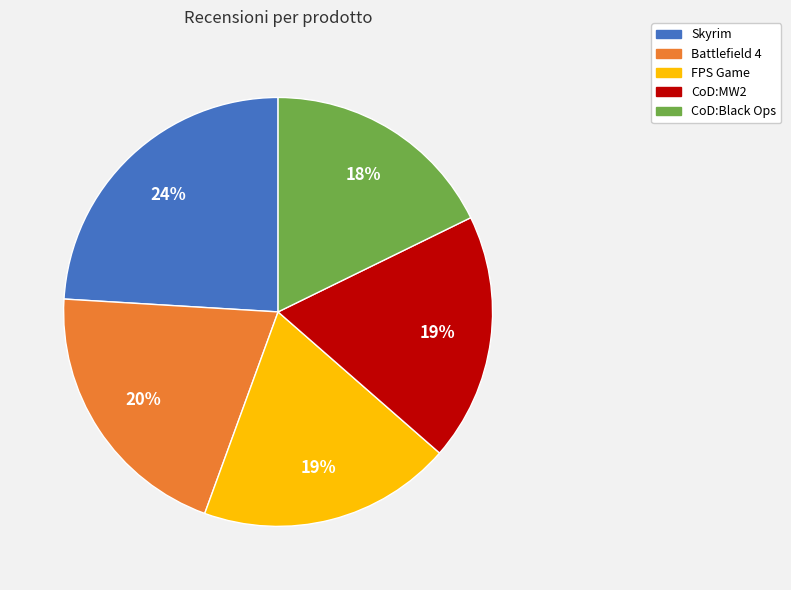

Approximately how many times larger is the value at FPS Game compared to Battlefield 4?

0.9